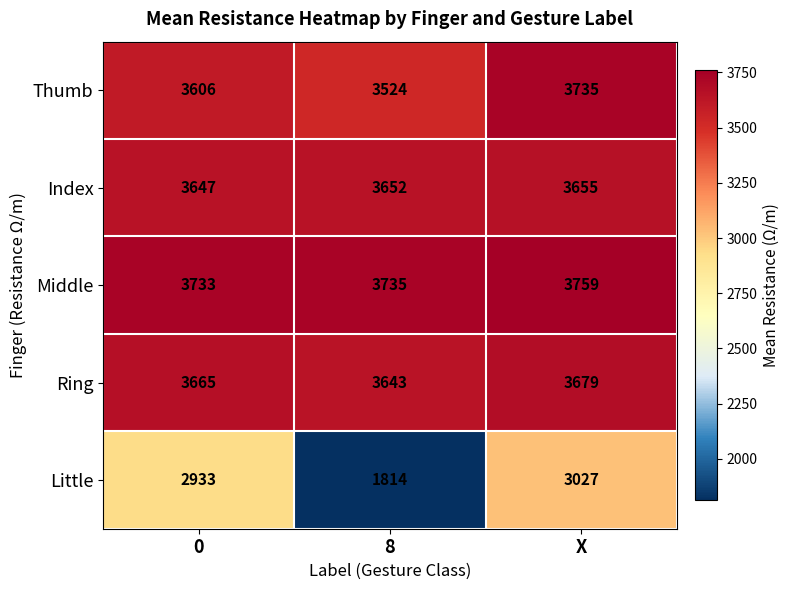

Which series changed the most between 0 and 8?

Little